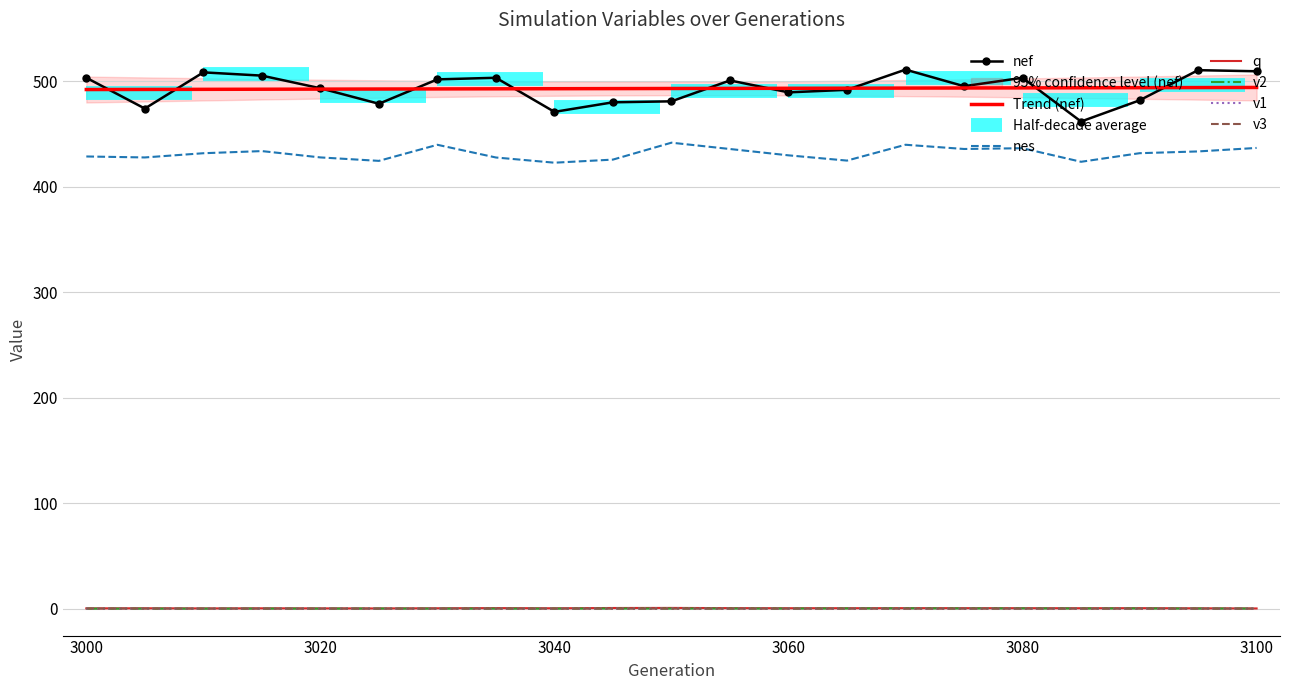

Is it true that v1 equals 0.0 at 3100?

True